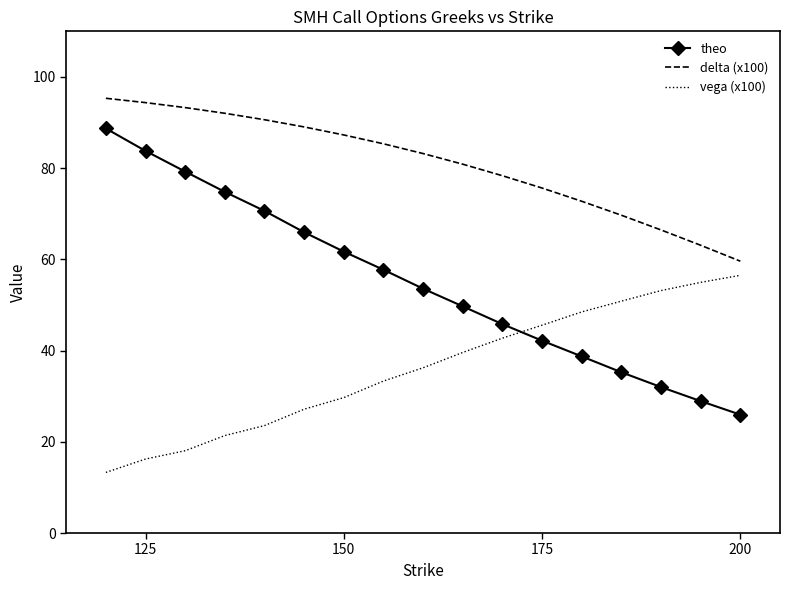

Which series has the largest range (max minus min)?

theo